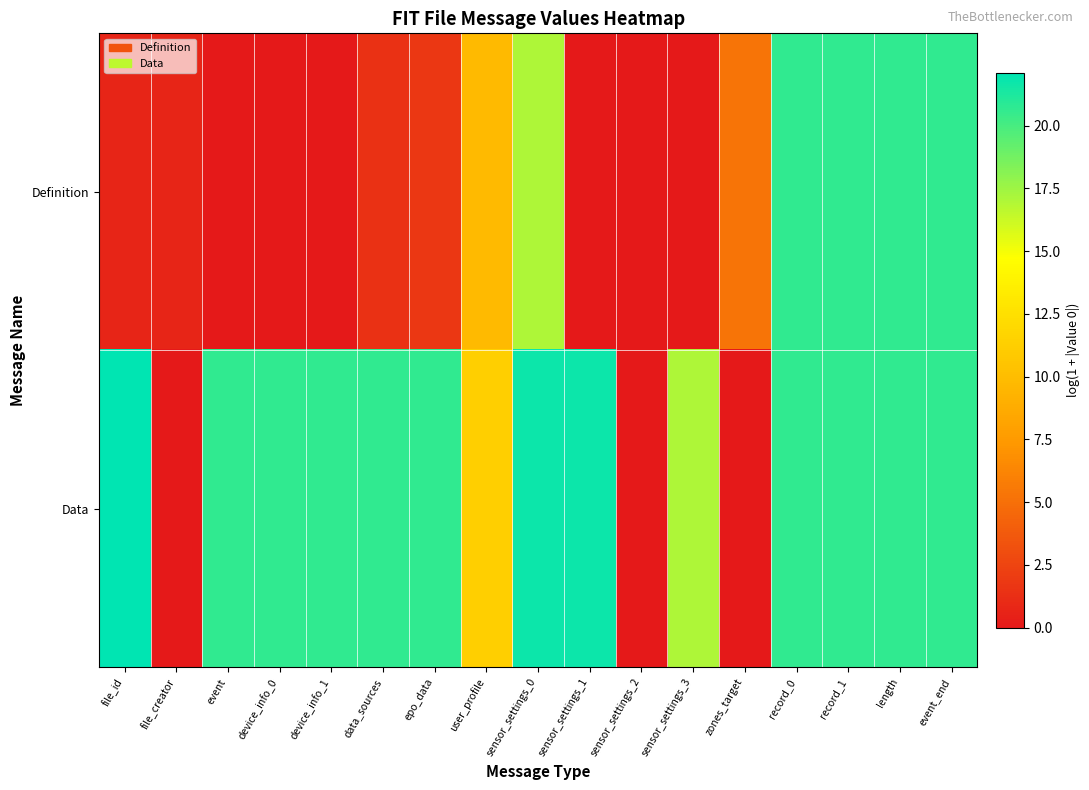

Reading right to left, extract all data points from this chart.

Definition: event_end=20.7	length=20.7	record_1=20.7	record_0=20.7	zones_target=5.3	sensor_settings_3=0.0	sensor_settings_2=0.0	sensor_settings_1=0.0	sensor_settings_0=17.0	user_profile=9.8	epo_data=1.8	data_sources=1.4	device_info_1=0.0	device_info_0=0.0	event=0.0	file_creator=0.7	file_id=0.7
Data: event_end=20.7	length=20.7	record_1=20.7	record_0=20.7	zones_target=0.0	sensor_settings_3=17.0	sensor_settings_2=0.0	sensor_settings_1=21.7	sensor_settings_0=21.7	user_profile=11.3	epo_data=20.7	data_sources=20.7	device_info_1=20.7	device_info_0=20.7	event=20.7	file_creator=0.0	file_id=22.1